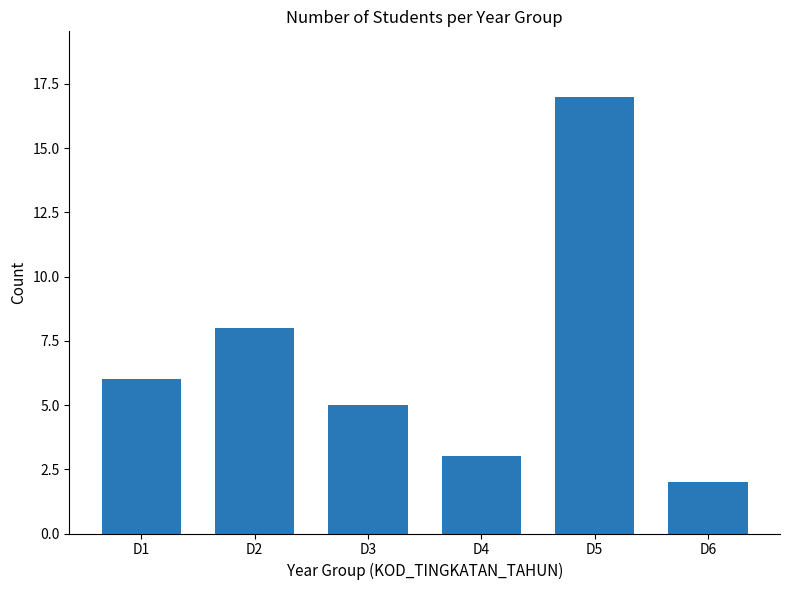

Does the chart contain stacked bars?

No